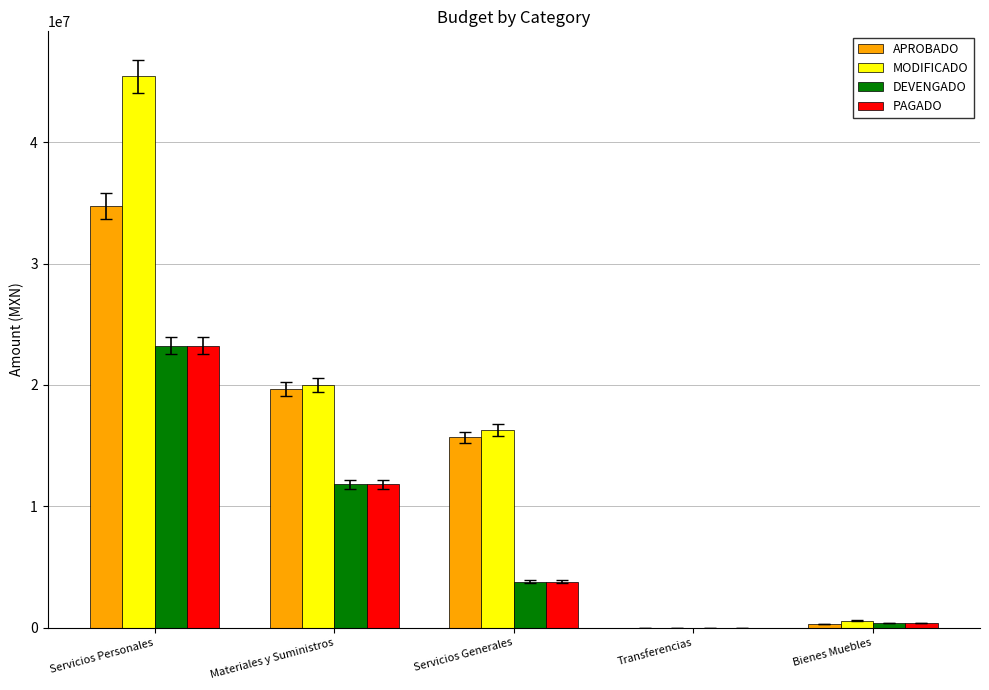

How many groups of bars are there?

5